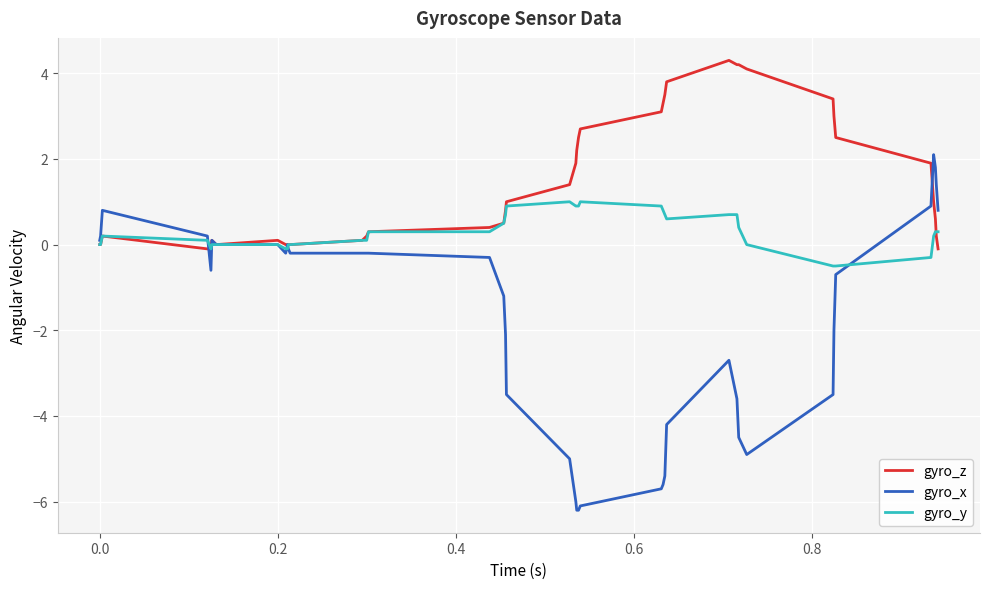

What is the difference between the maximum and second lowest values in the gyro_x series?

8.3